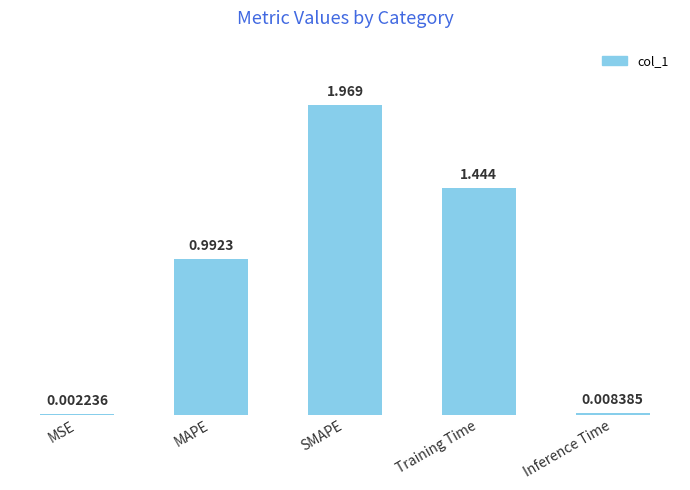

At which category does the chart reach its peak across all series?

SMAPE